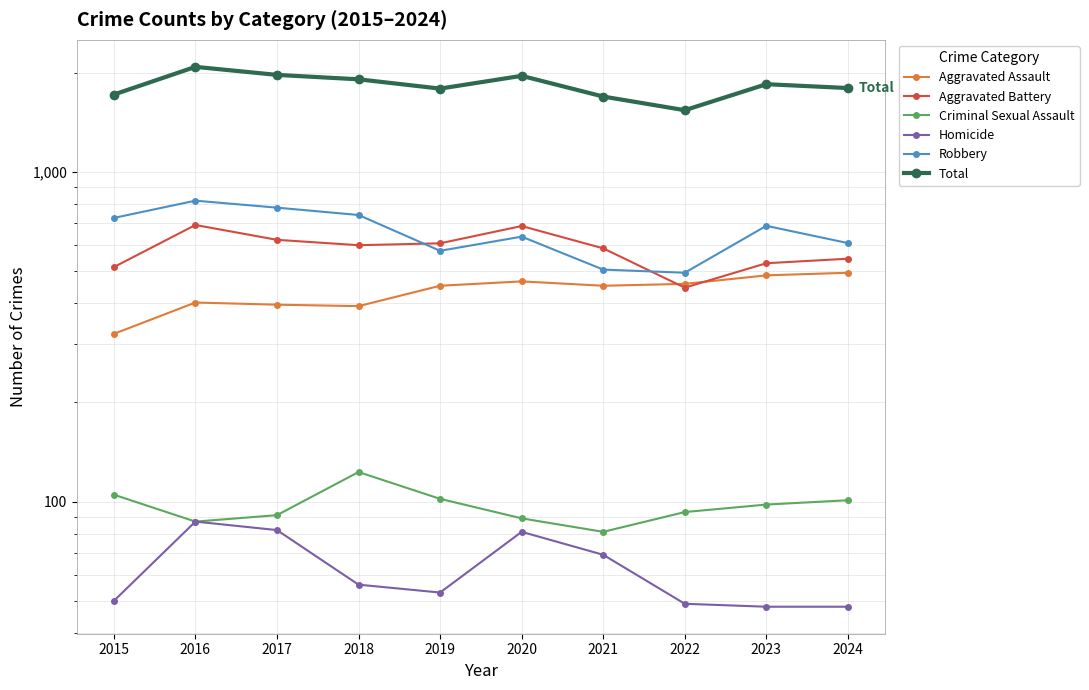

What value does the Total series have at 2024, to the nearest 50?

1800